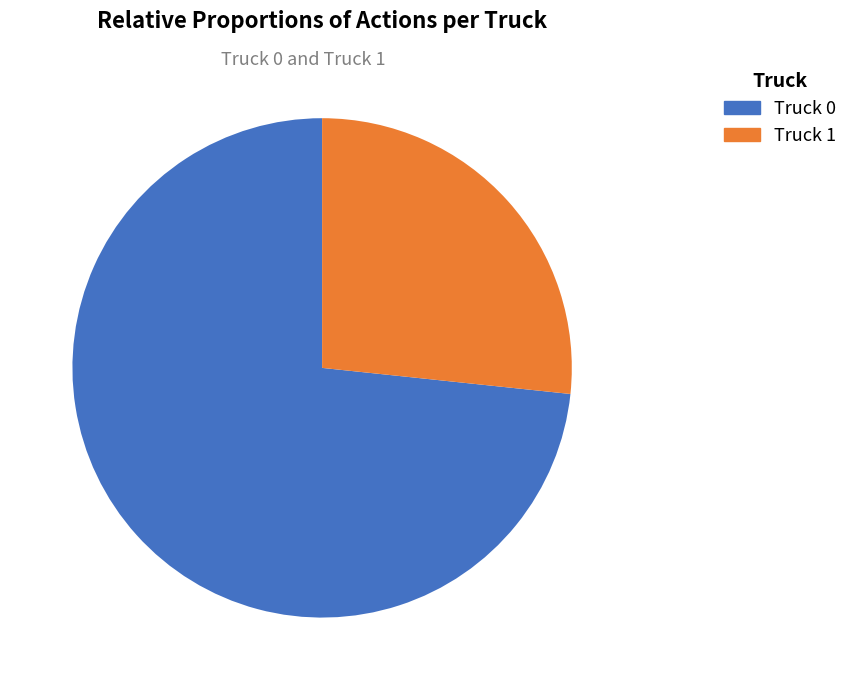

How many slices are in this pie chart?

2